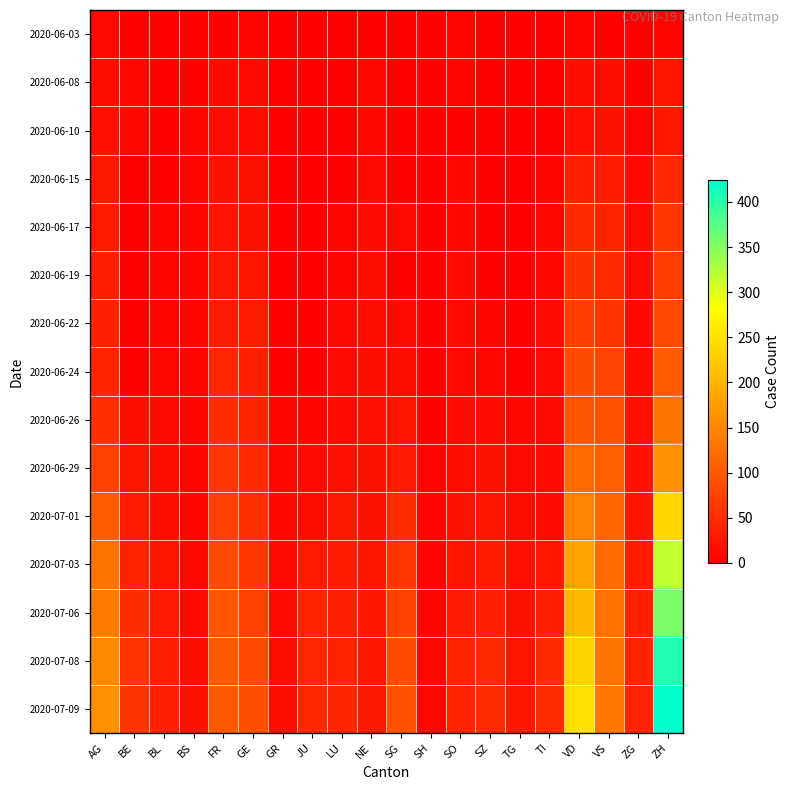

Reading left to right, list all the values displayed in this chart.

2020-06-03: AG=12	BE=2	BL=2	BS=1	FR=3	GE=6	GR=1	JU=0	LU=0	NE=4	SG=1	SH=0	SO=5	SZ=0	TG=0	TI=0	VD=6	VS=2	ZG=0	ZH=5
2020-06-08: AG=17	BE=8	BL=3	BS=4	FR=13	GE=12	GR=1	JU=0	LU=1	NE=9	SG=0	SH=1	SO=6	SZ=0	TG=1	TI=1	VD=15	VS=15	ZG=1	ZH=23
2020-06-10: AG=19	BE=9	BL=4	BS=5	FR=15	GE=14	GR=1	JU=0	LU=1	NE=9	SG=3	SH=1	SO=0	SZ=0	TG=1	TI=1	VD=19	VS=20	ZG=5	ZH=26
2020-06-15: AG=28	BE=0	BL=4	BS=5	FR=22	GE=20	GR=2	JU=1	LU=0	NE=11	SG=0	SH=3	SO=8	SZ=1	TG=1	TI=6	VD=34	VS=32	ZG=11	ZH=45
2020-06-17: AG=30	BE=0	BL=5	BS=6	FR=24	GE=21	GR=2	JU=1	LU=5	NE=13	SG=12	SH=3	SO=9	SZ=1	TG=2	TI=8	VD=47	VS=39	ZG=13	ZH=62
2020-06-19: AG=34	BE=0	BL=5	BS=7	FR=27	GE=25	GR=2	JU=1	LU=6	NE=15	SG=0	SH=3	SO=11	SZ=2	TG=2	TI=9	VD=55	VS=48	ZG=13	ZH=68
2020-06-22: AG=38	BE=0	BL=7	BS=7	FR=32	GE=30	GR=3	JU=3	LU=10	NE=17	SG=14	SH=3	SO=11	SZ=6	TG=2	TI=11	VD=70	VS=58	ZG=14	ZH=83
2020-06-24: AG=40	BE=0	BL=9	BS=7	FR=44	GE=36	GR=3	JU=3	LU=12	NE=18	SG=17	SH=3	SO=12	SZ=9	TG=4	TI=12	VD=85	VS=75	ZG=16	ZH=103
2020-06-26: AG=53	BE=18	BL=12	BS=7	FR=52	GE=41	GR=5	JU=6	LU=14	NE=19	SG=23	SH=3	SO=13	SZ=13	TG=8	TI=12	VD=94	VS=92	ZG=19	ZH=129
2020-06-29: AG=73	BE=25	BL=17	BS=7	FR=61	GE=48	GR=8	JU=11	LU=19	NE=20	SG=29	SH=5	SO=16	SZ=21	TG=11	TI=13	VD=120	VS=105	ZG=21	ZH=161
2020-07-01: AG=102	BE=29	BL=18	BS=7	FR=72	GE=53	GR=9	JU=17	LU=28	NE=22	SG=51	SH=5	SO=21	SZ=25	TG=15	TI=14	VD=145	VS=112	ZG=25	ZH=237
2020-07-03: AG=128	BE=39	BL=23	BS=10	FR=84	GE=61	GR=11	JU=30	LU=32	NE=25	SG=62	SH=5	SO=24	SZ=32	TG=19	TI=26	VD=182	VS=120	ZG=31	ZH=316
2020-07-06: AG=137	BE=52	BL=29	BS=12	FR=94	GE=73	GR=13	JU=39	LU=36	NE=26	SG=73	SH=7	SO=32	SZ=35	TG=21	TI=36	VD=204	VS=127	ZG=36	ZH=356
2020-07-08: AG=153	BE=57	BL=35	BS=18	FR=99	GE=82	GR=16	JU=44	LU=40	NE=26	SG=85	SH=8	SO=39	SZ=46	TG=24	TI=48	VD=235	VS=130	ZG=39	ZH=405
2020-07-09: AG=160	BE=59	BL=38	BS=21	FR=100	GE=90	GR=18	JU=47	LU=43	NE=28	SG=92	SH=8	SO=41	SZ=49	TG=27	TI=50	VD=247	VS=132	ZG=41	ZH=424